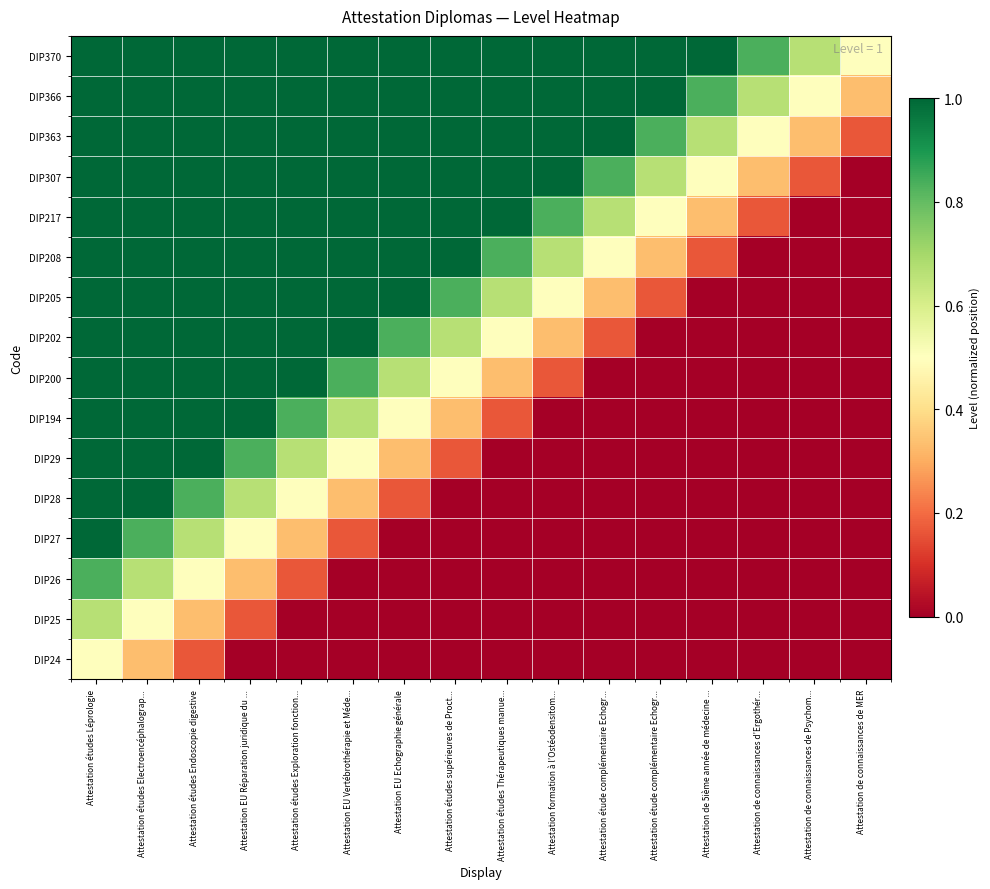

What is the greatest value displayed?

1.0